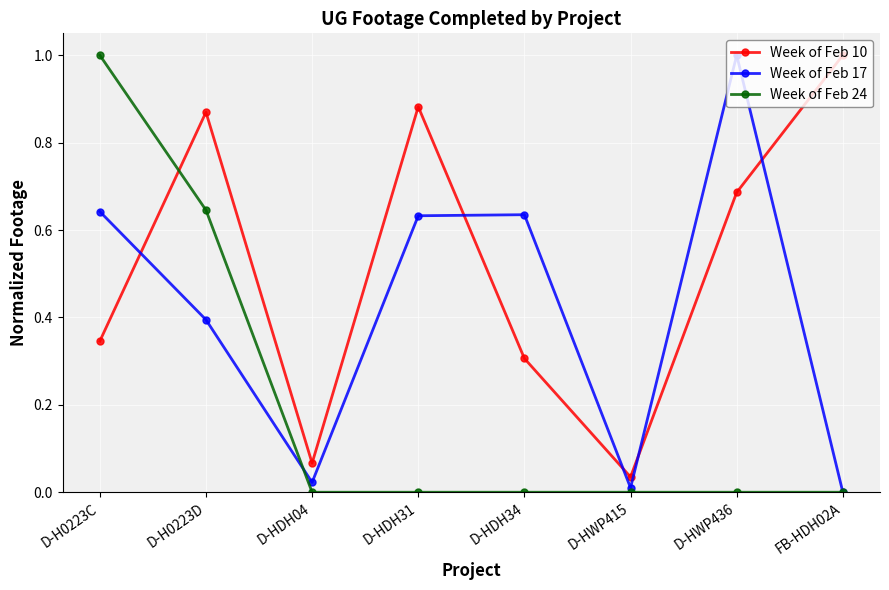

Which series has the largest total across all categories?

Week of Feb 10